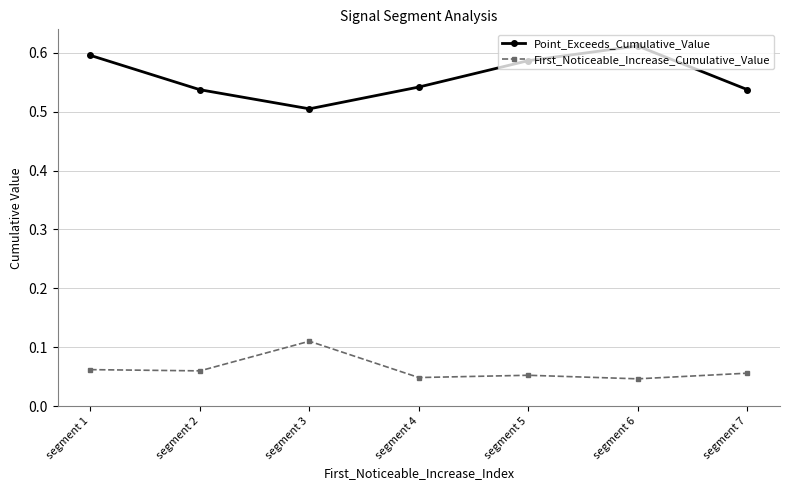

How many interior local valleys does the Point_Exceeds_Cumulative_Value series have?

1